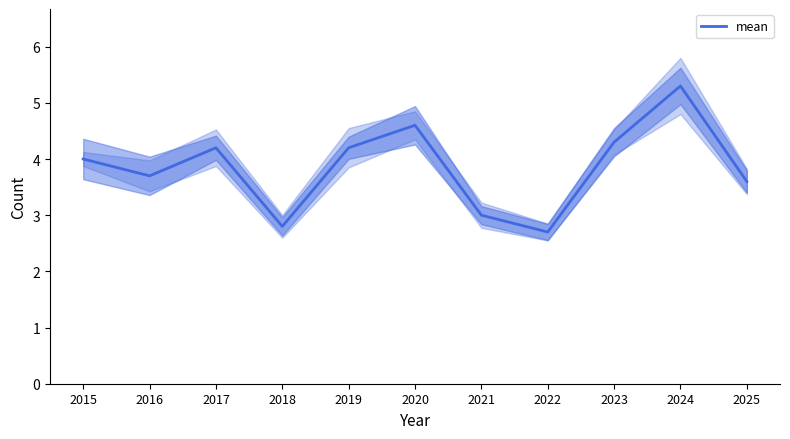

Rank the categories by value from highest to lowest.

2024, 2020, 2023, 2017, 2019, 2015, 2016, 2025, 2021, 2018, 2022